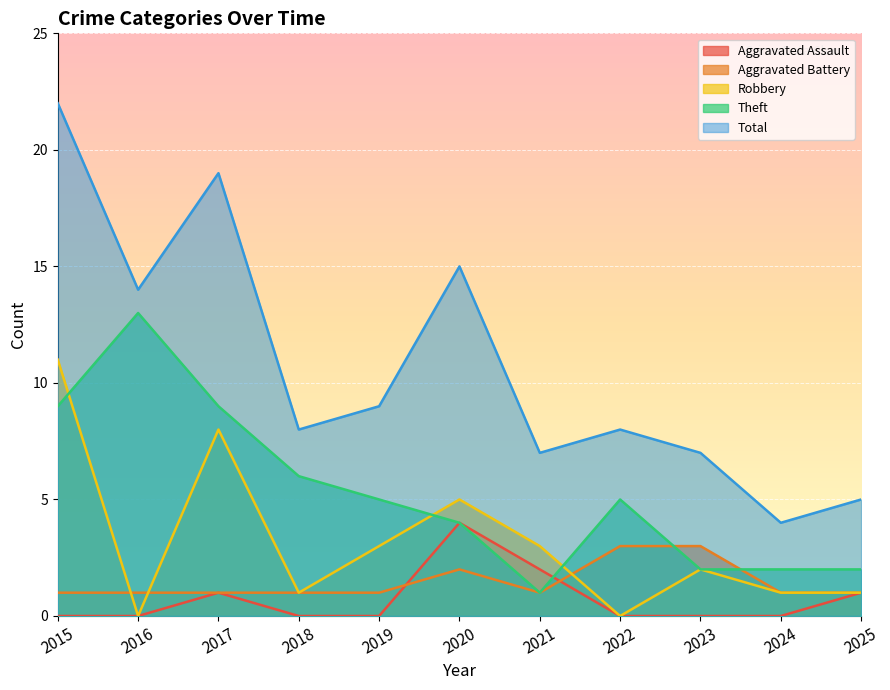

How many categories are shown in the chart?

11